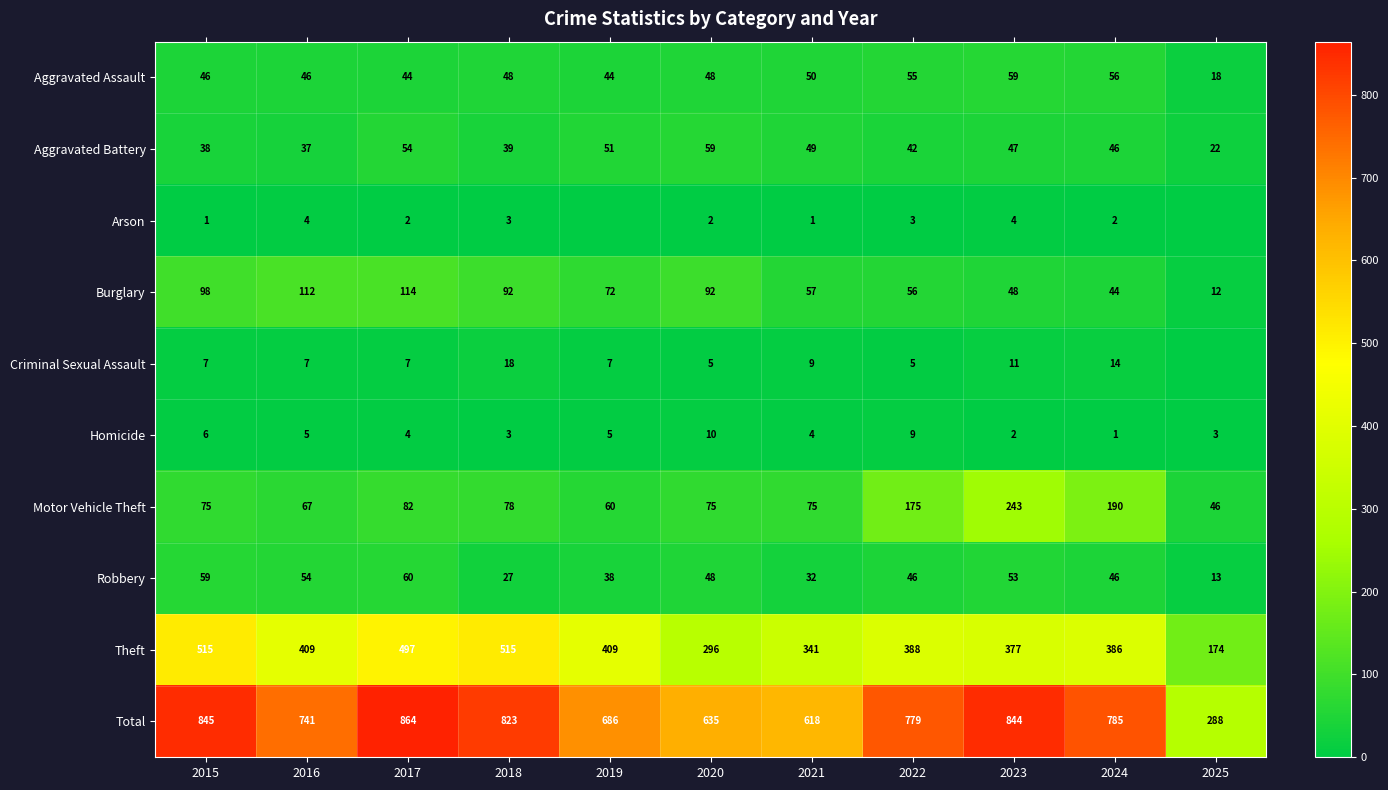

What is the difference between the maximum and minimum values in the Robbery series?

47